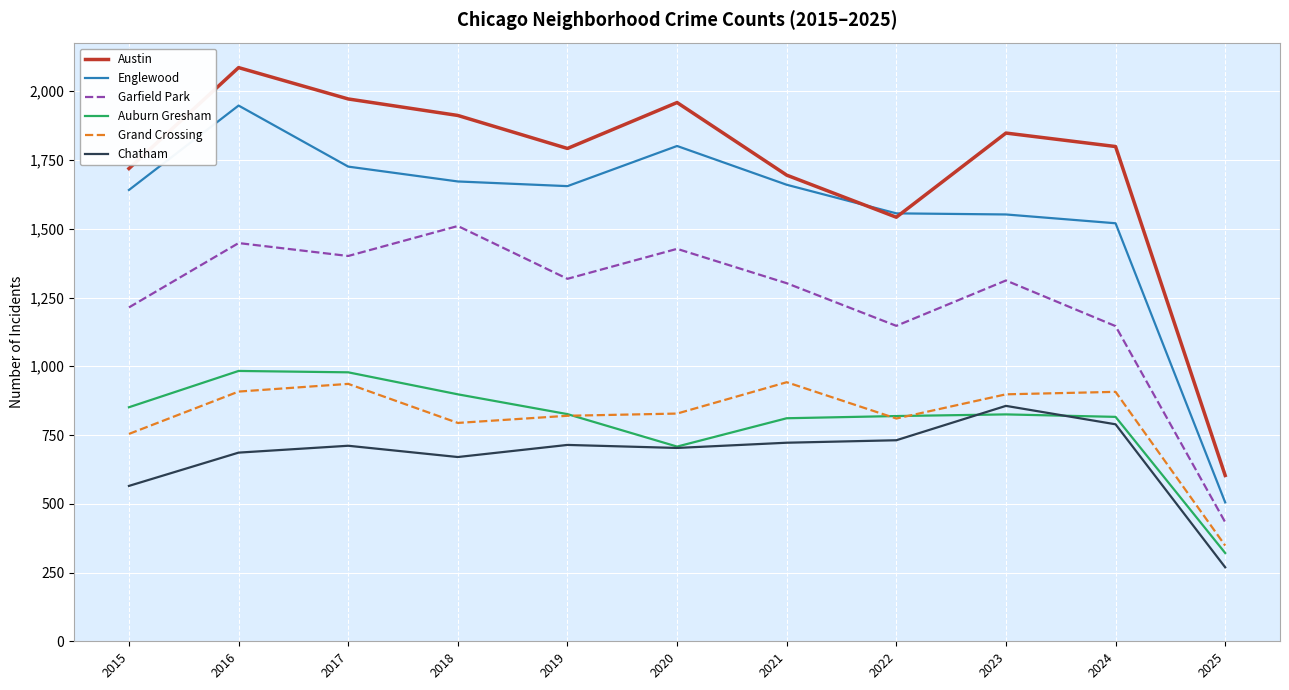

What is the maximum value shown in the chart?

2086